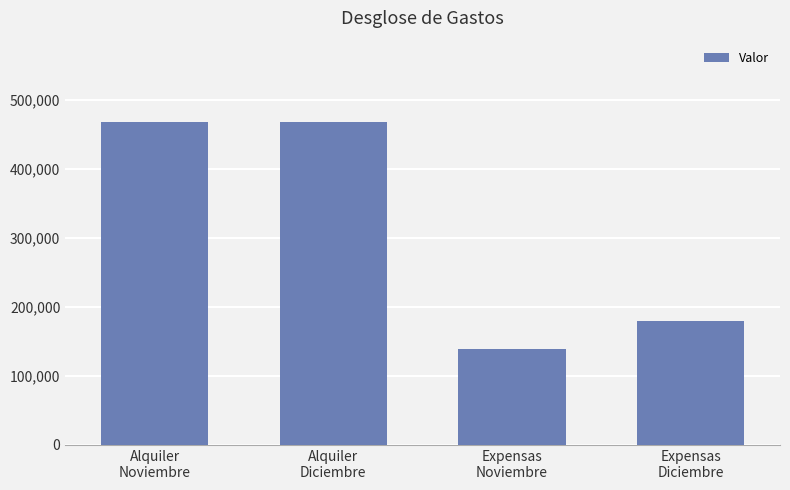

The chart shows a value of 701261.9 at Alquiler
Noviembre. True or false?

False